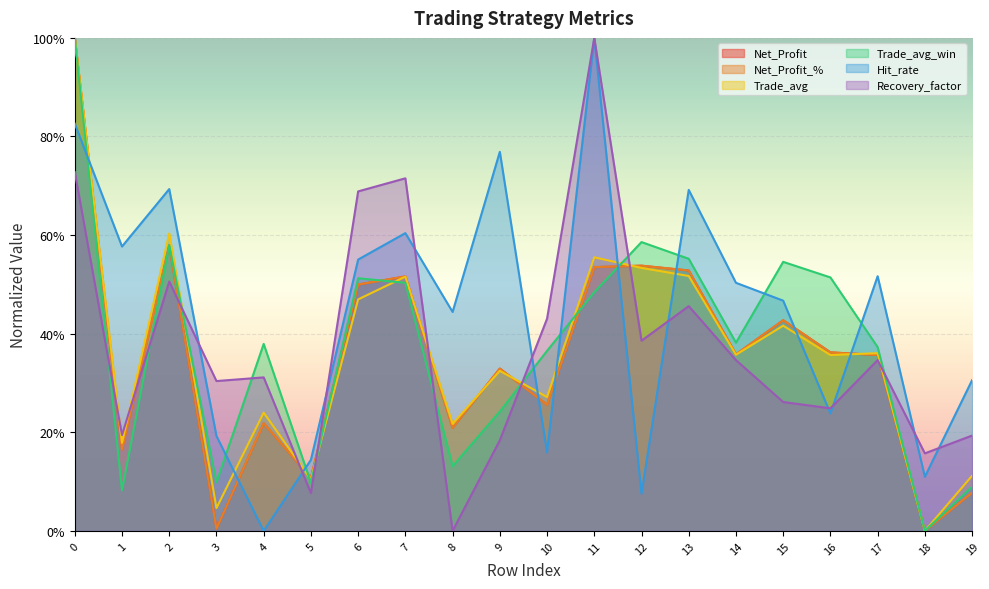

Between which two adjacent categories do Trade_avg_win and Hit_rate first intersect?

0 and 1